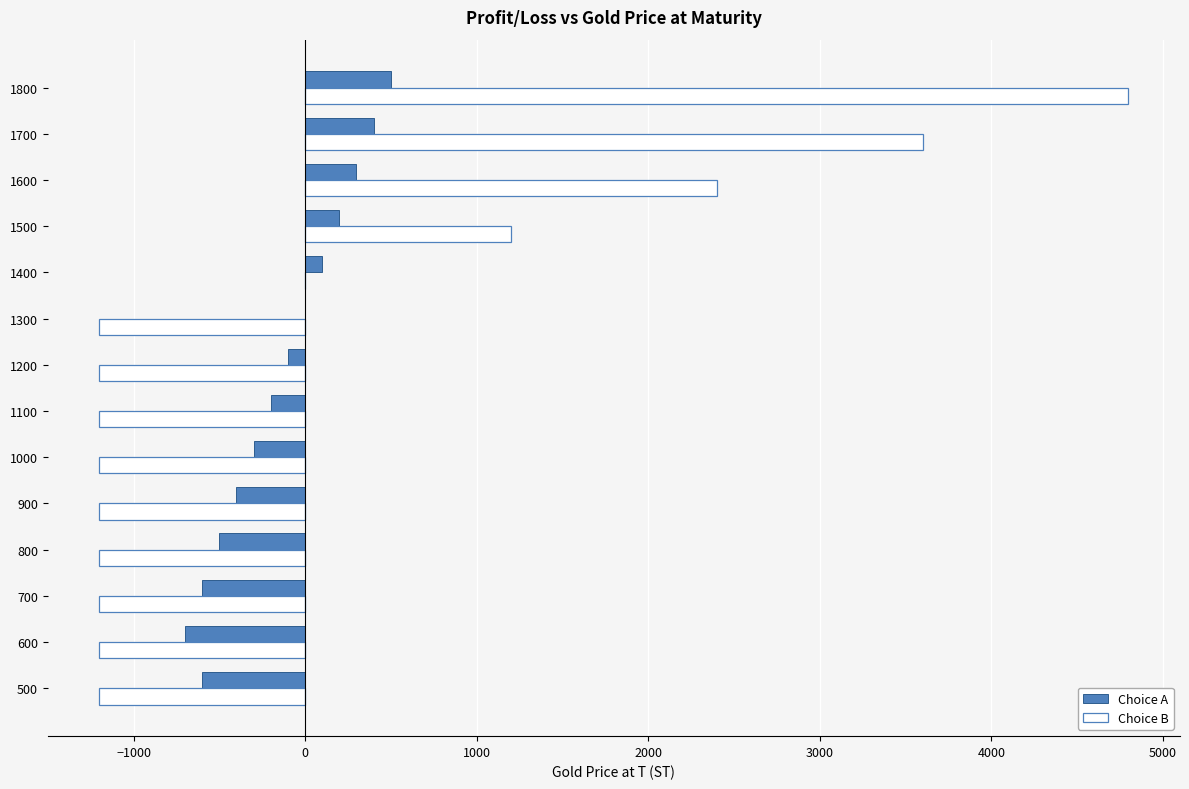

Read the Choice A value at 800.

-501.5